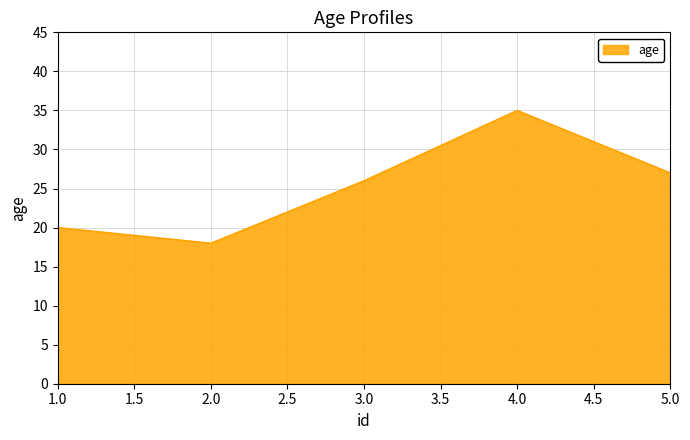

What is the sum of all values?

126